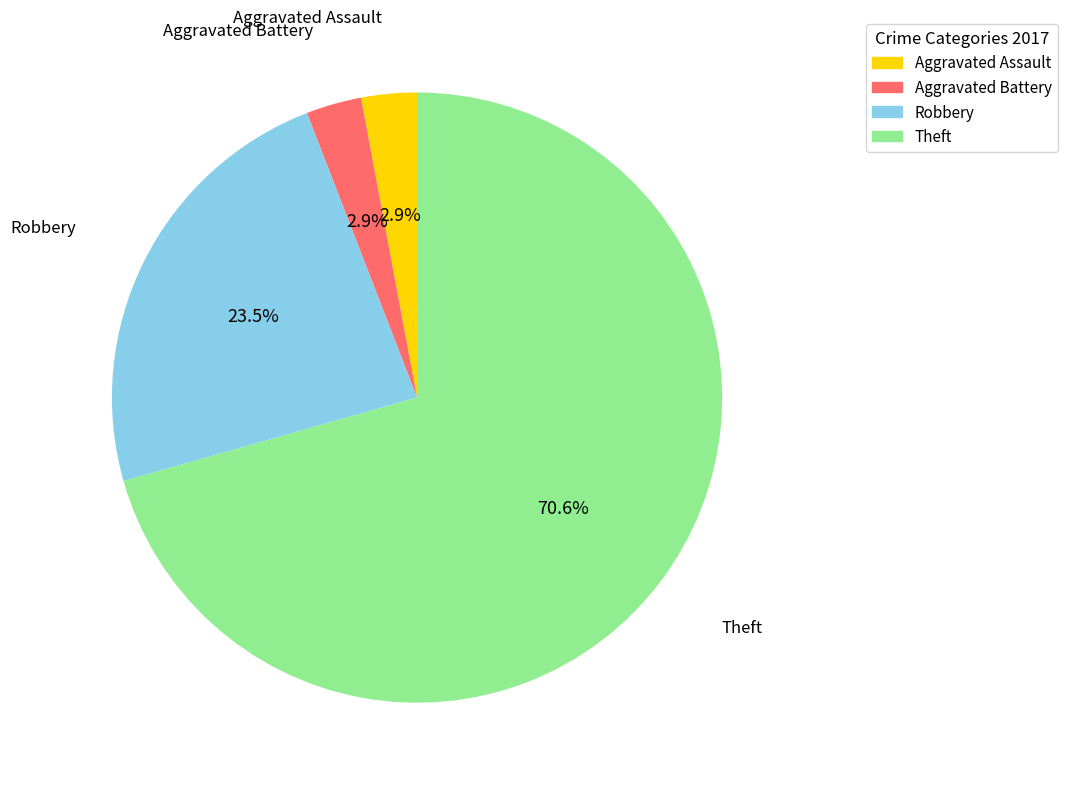

What percentage is NOT represented by Aggravated Battery?

97.1%